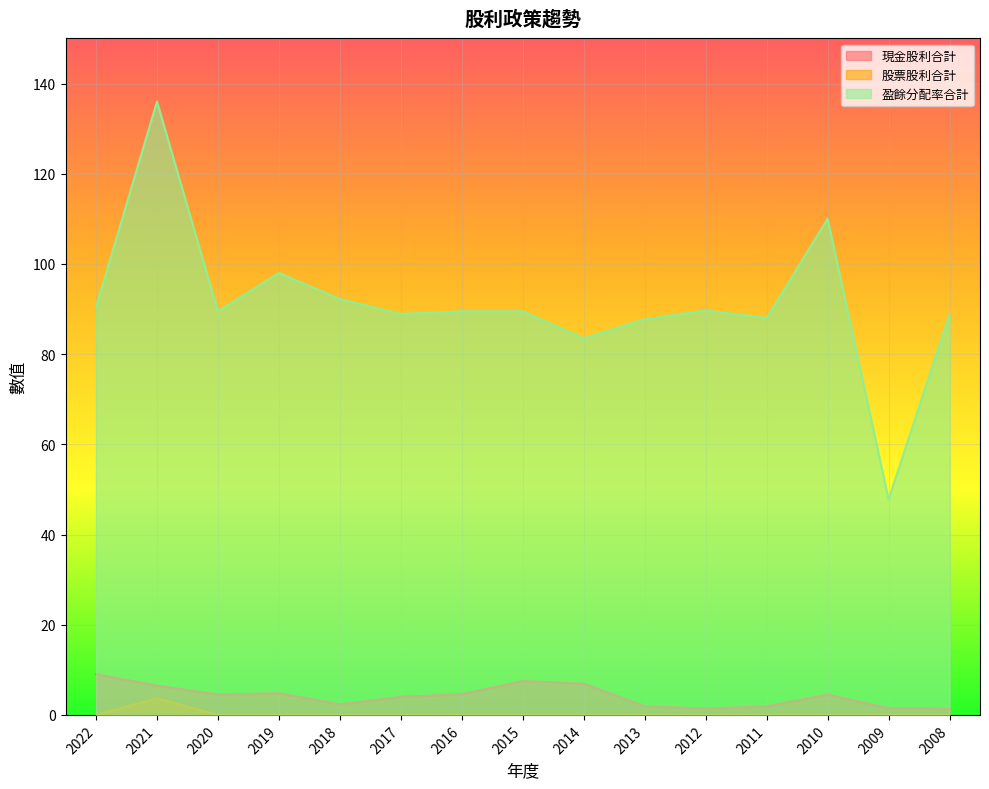

What are all the series names shown in the legend?

現金股利合計, 股票股利合計, 盈餘分配率合計